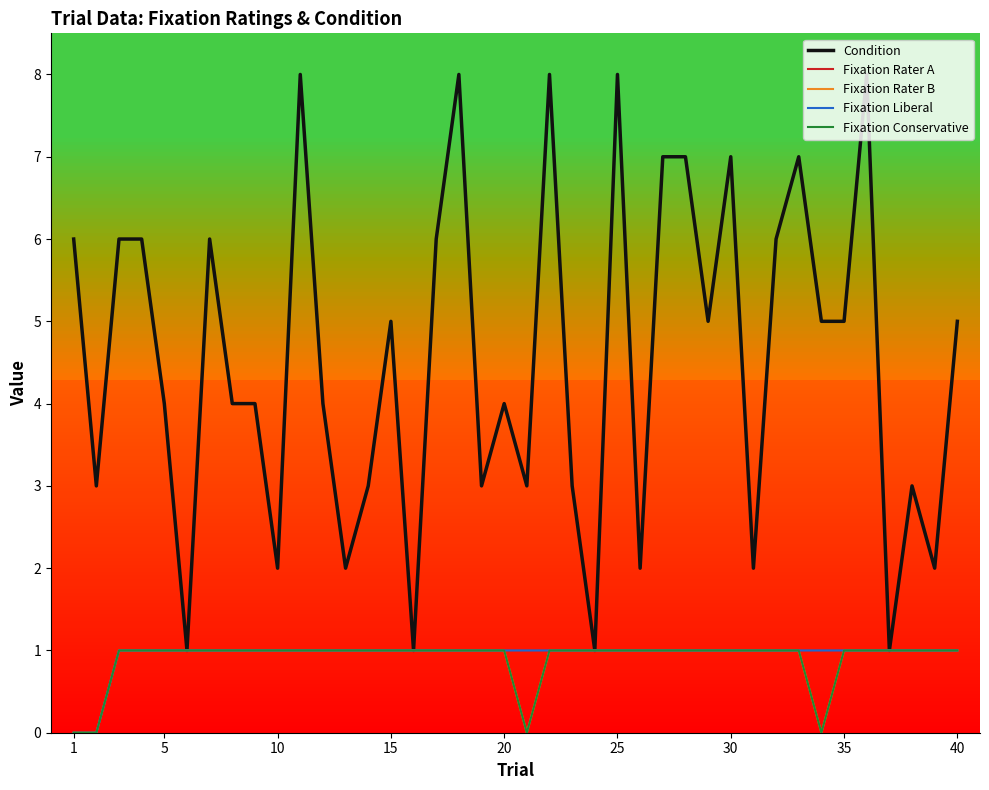

What is the maximum value for Fixation Liberal?

1